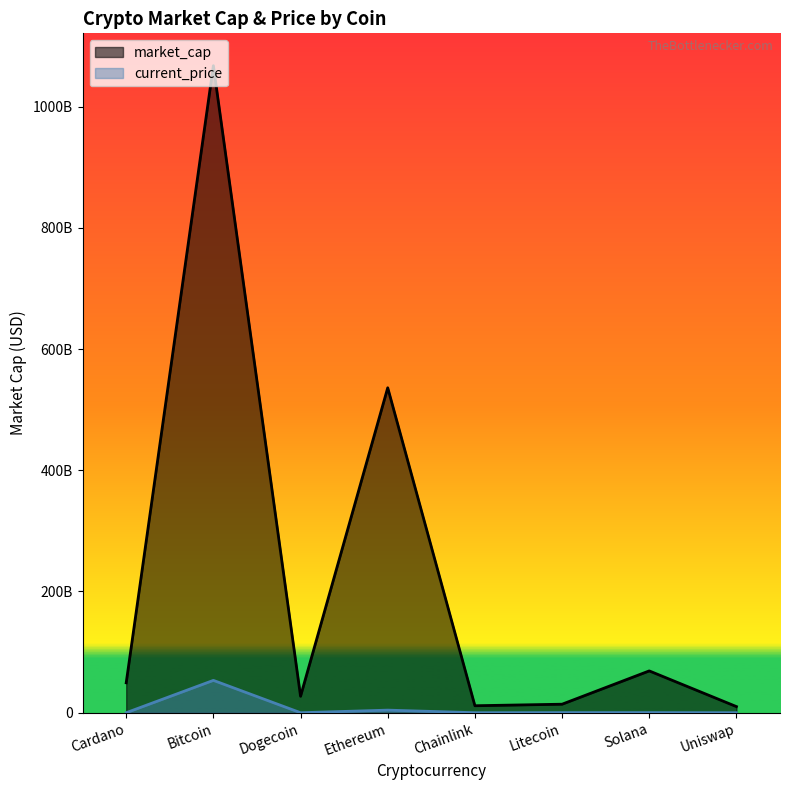

What is the label of the 4th point from the right?

Chainlink